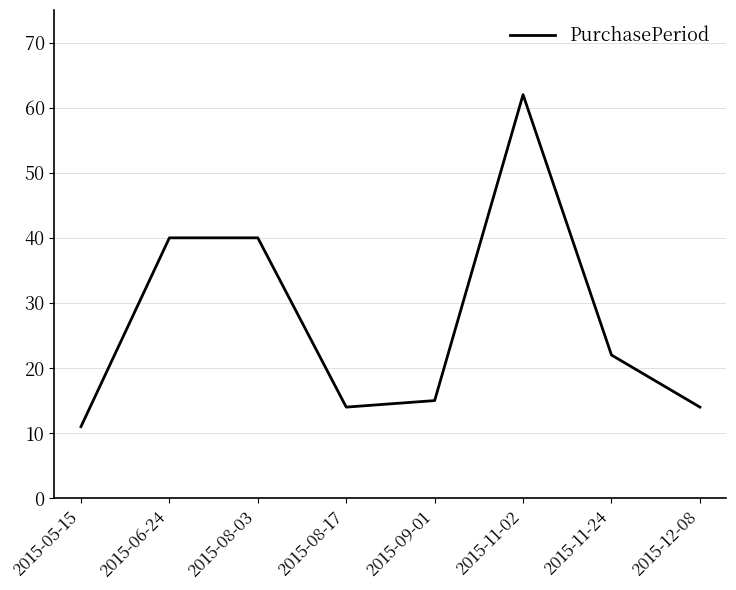

Is it true that the value at 2015-08-17 is 14?

True